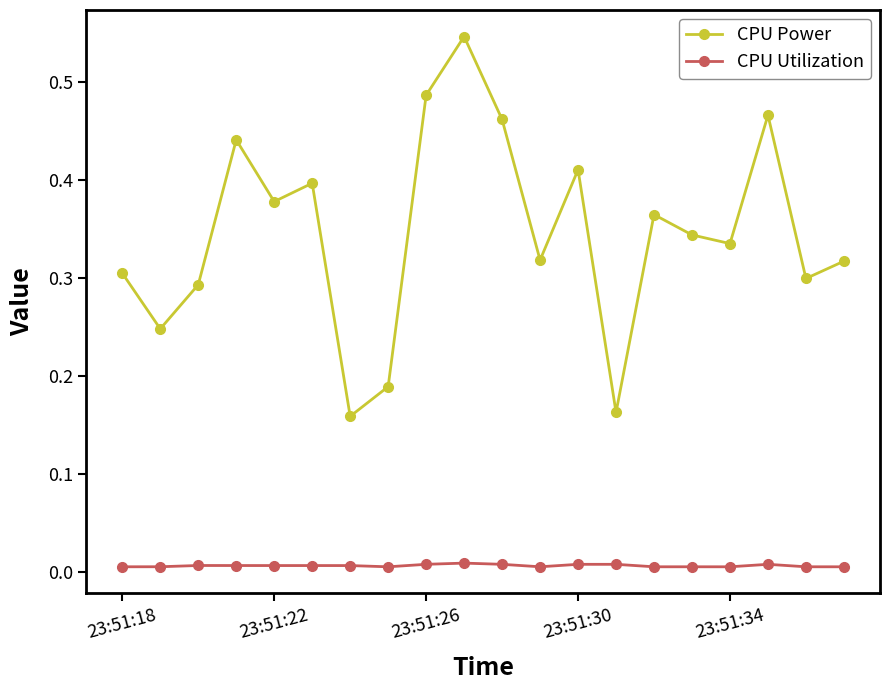

List the series in order of their peak value, lowest first.

CPU Utilization, CPU Power